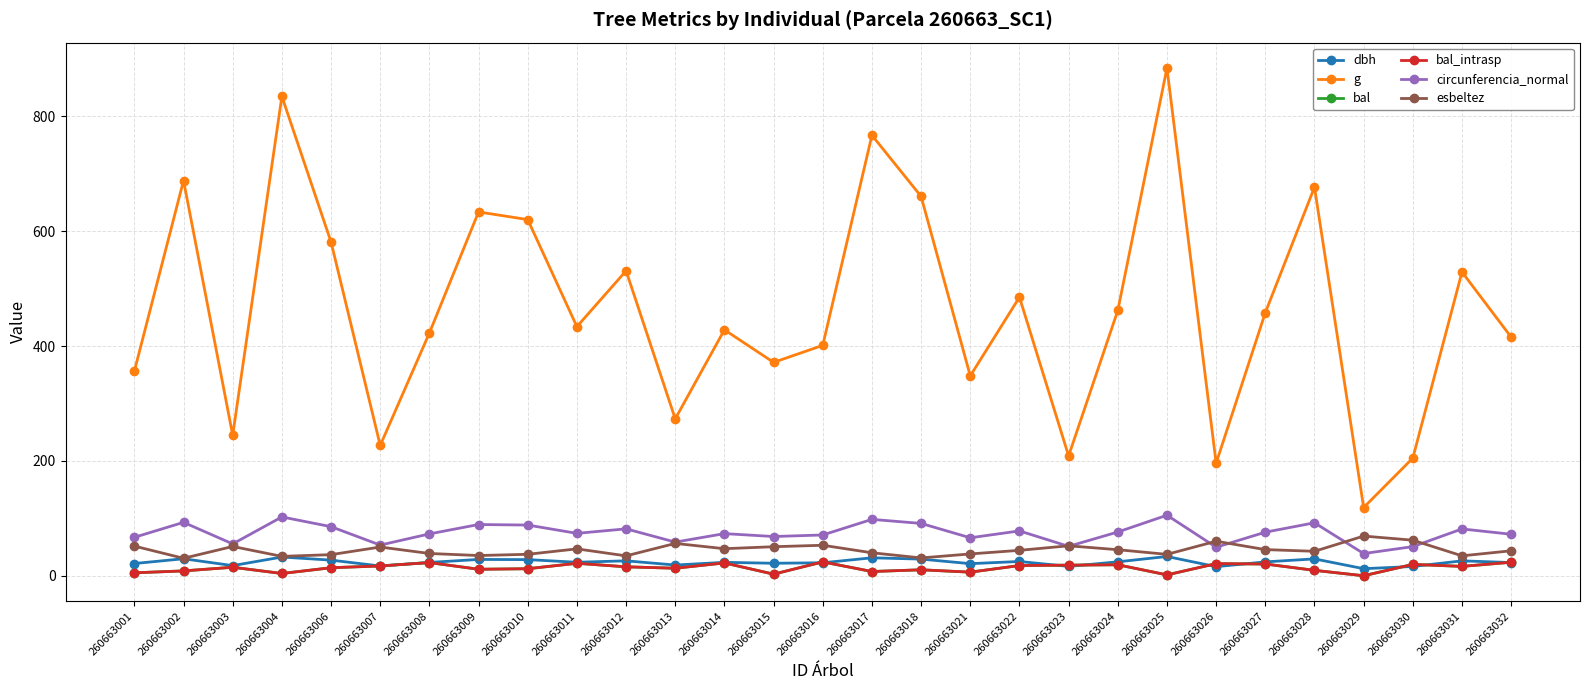

Which series ends up on top after the final intersection of bal and dbh?

bal